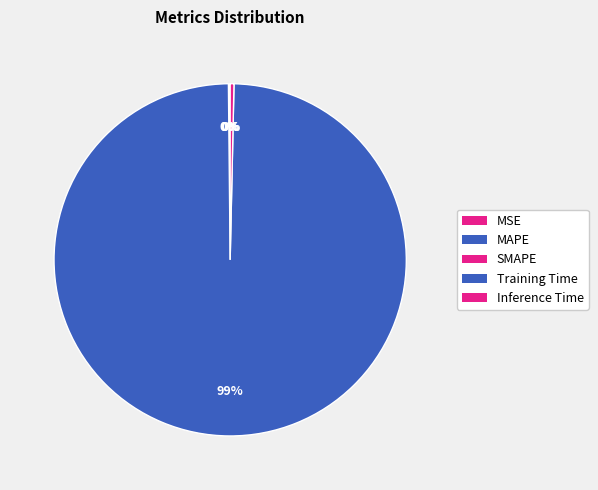

What percentage is the Training Time slice, to the nearest percent?

99%